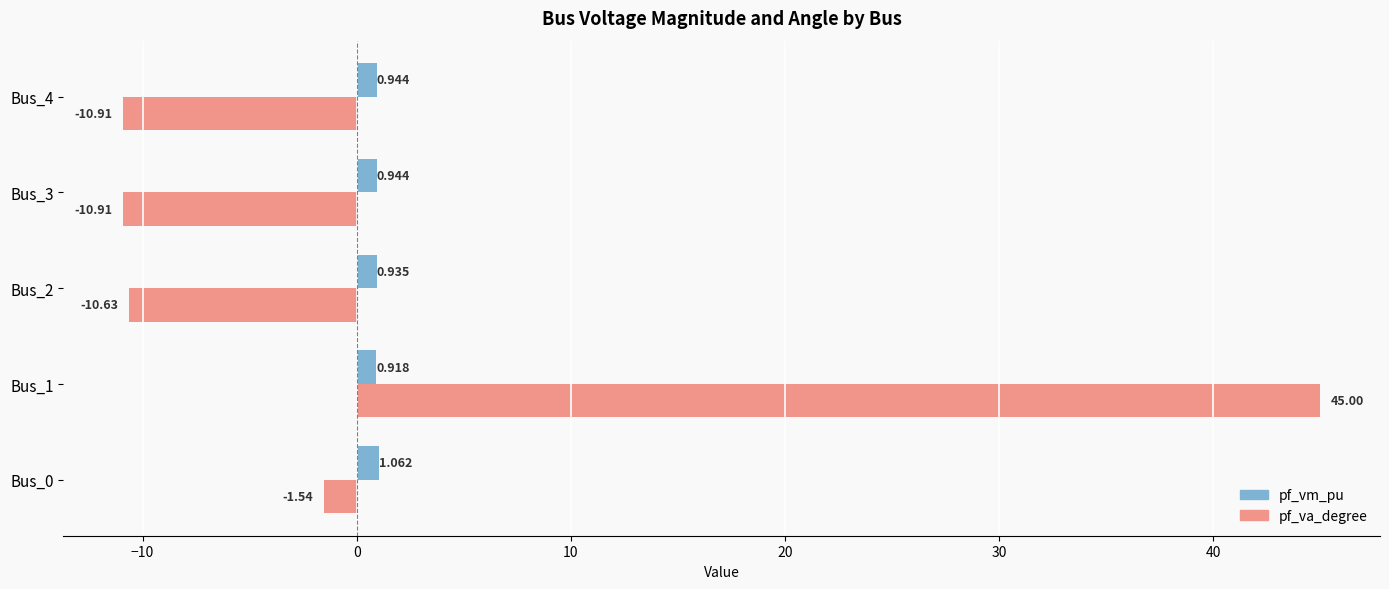

Which series has the widest spread of values?

pf_va_degree